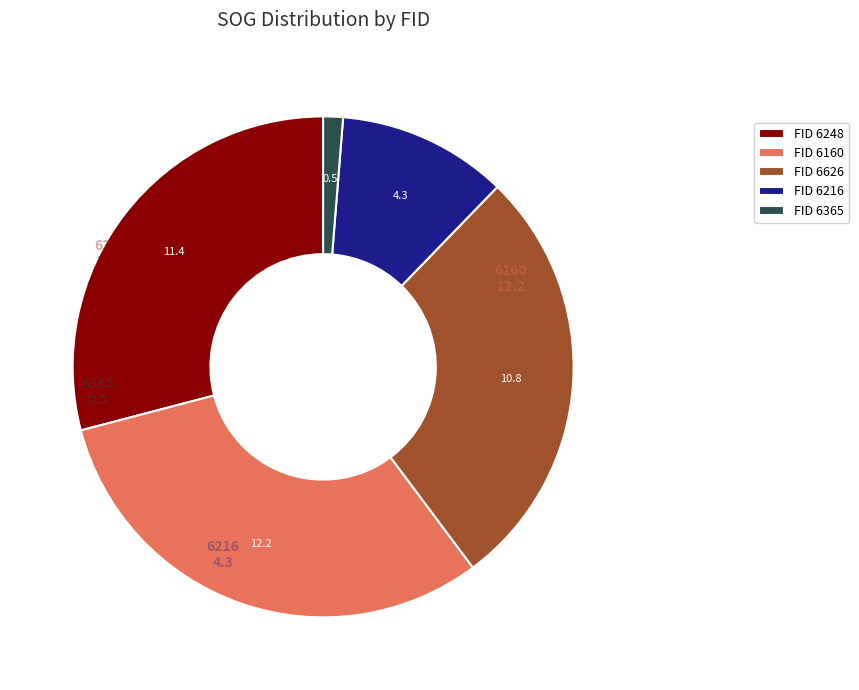

Do FID 6365 and FID 6248 together represent more than half of the pie?

No